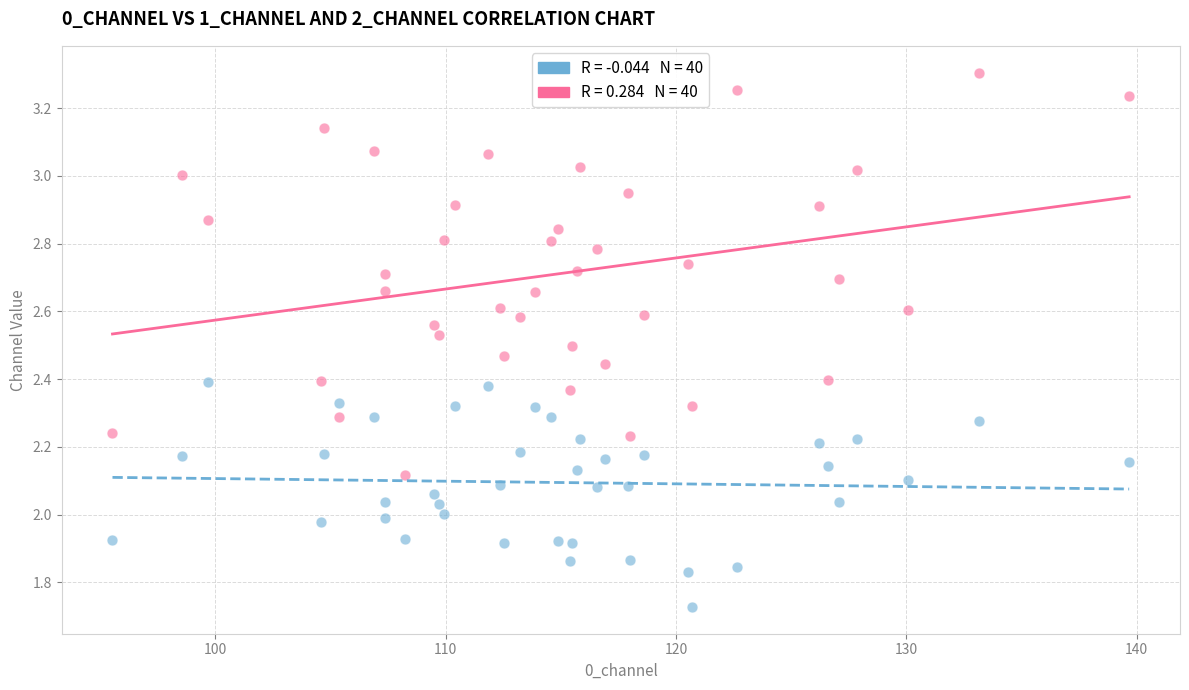

Across all data points, what is the range of Y values (max minus min)?

1.6